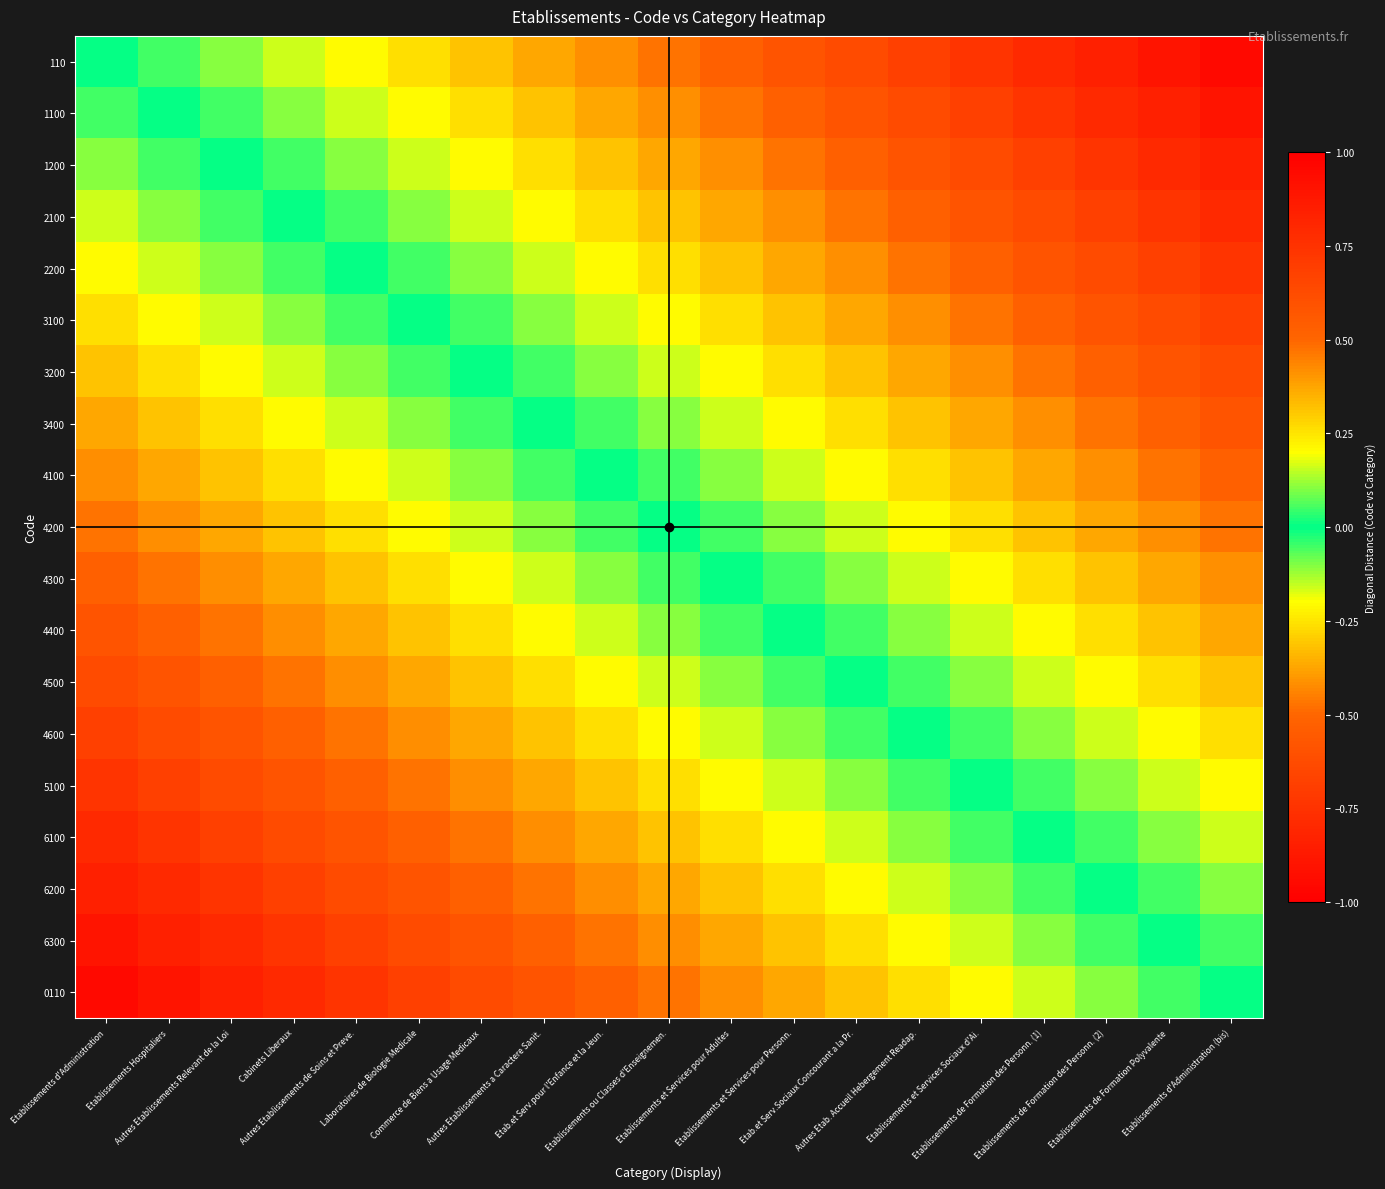

How many series are shown in this chart?

19